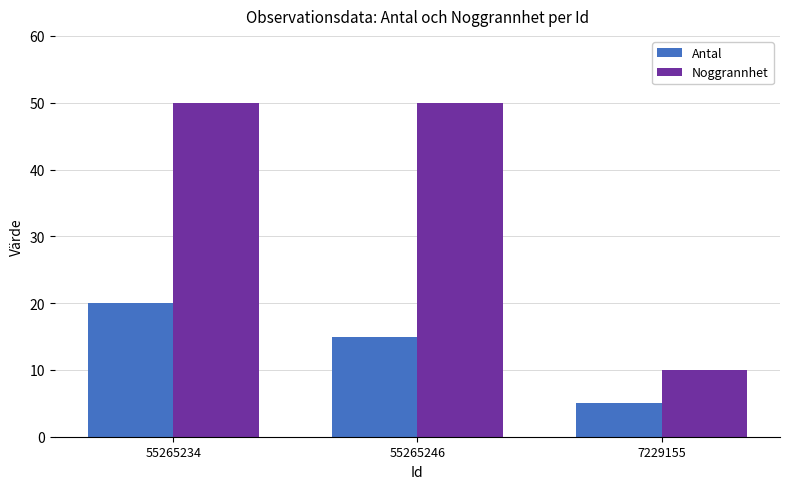

What is the label of the 3rd bar from the right?

55265234